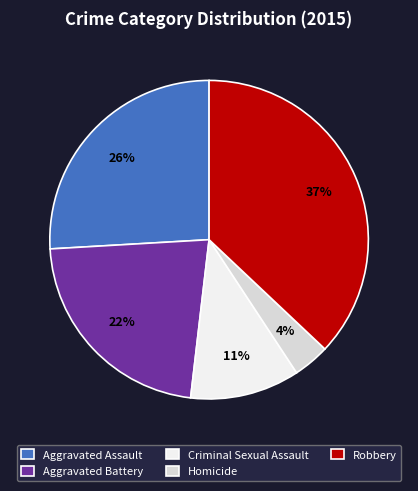

Which slice is the smallest?

Homicide